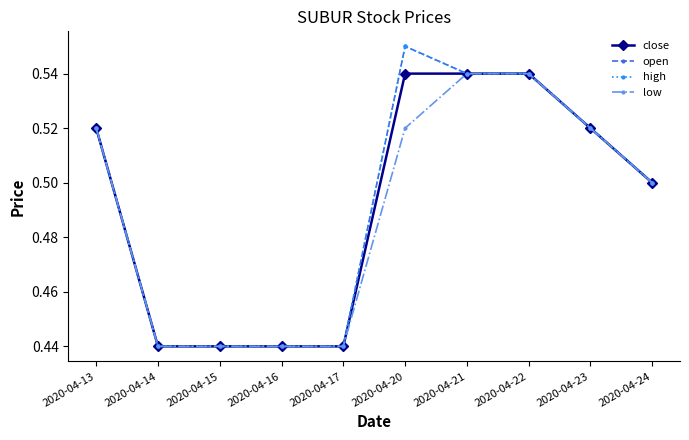

At which category is the sum across all series the highest?

2020-04-20